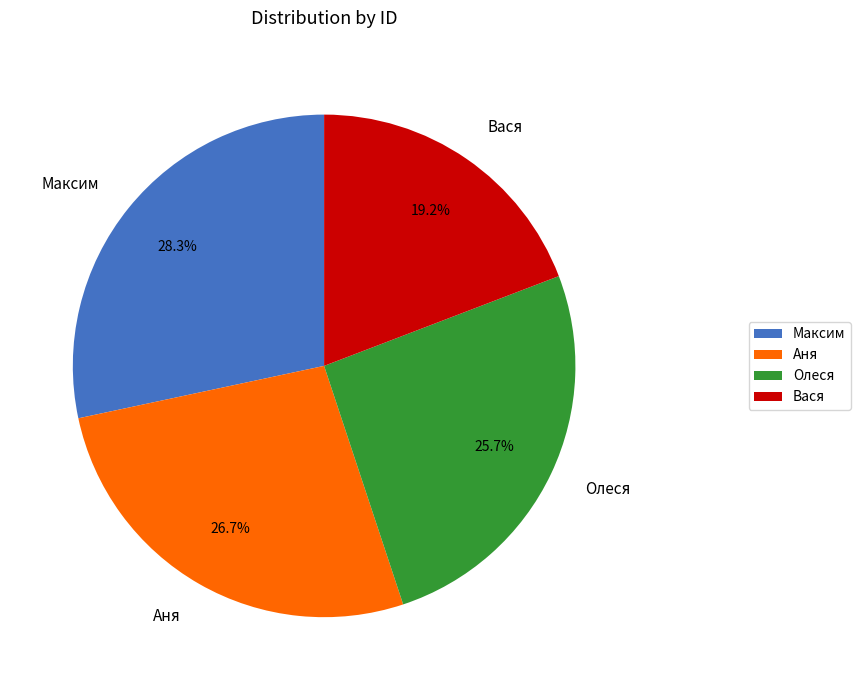

Rank the categories by value from lowest to highest.

Вася, Олеся, Аня, Максим